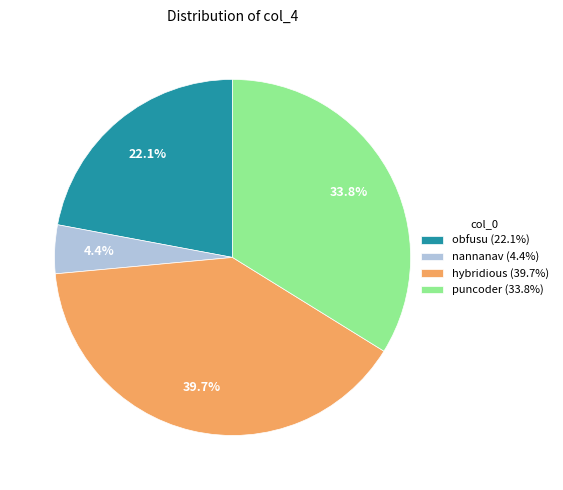

What is the smallest slice in the pie chart?

nannanav